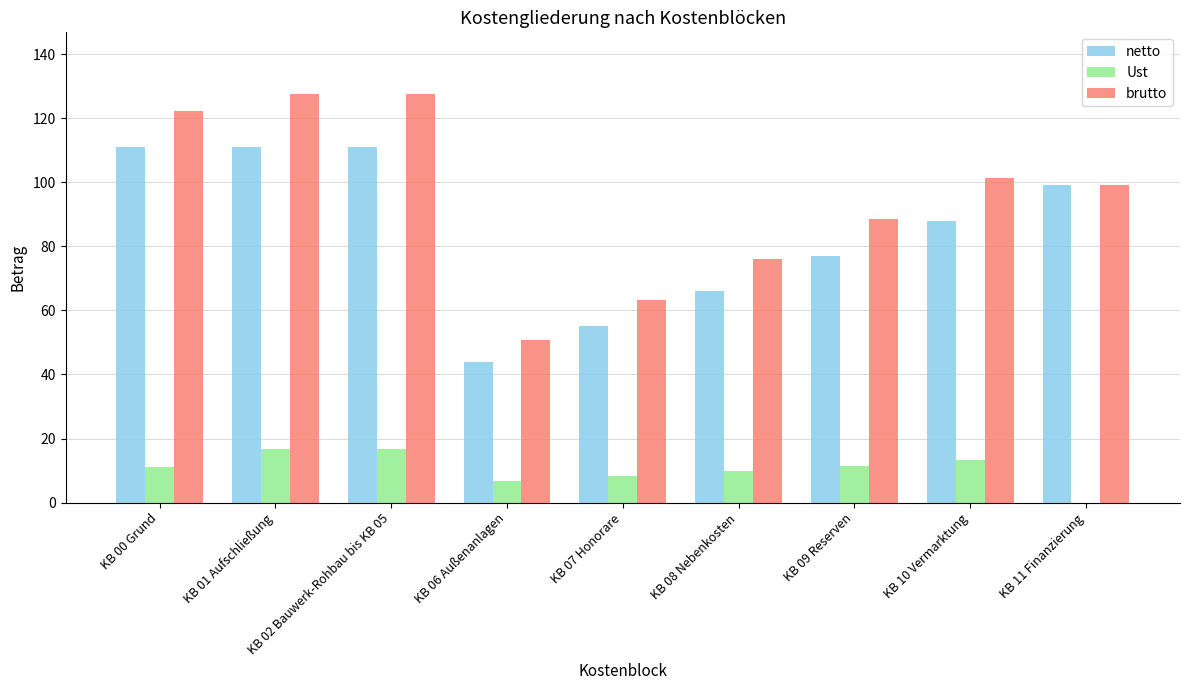

At which label does Ust first exceed 11?

KB 00 Grund